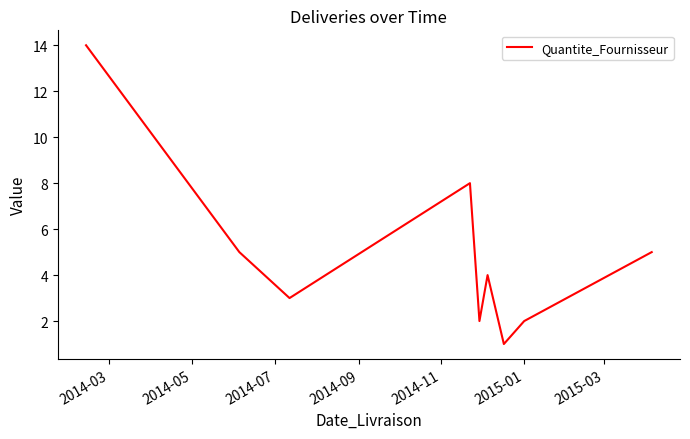

What is the greatest value displayed?

14